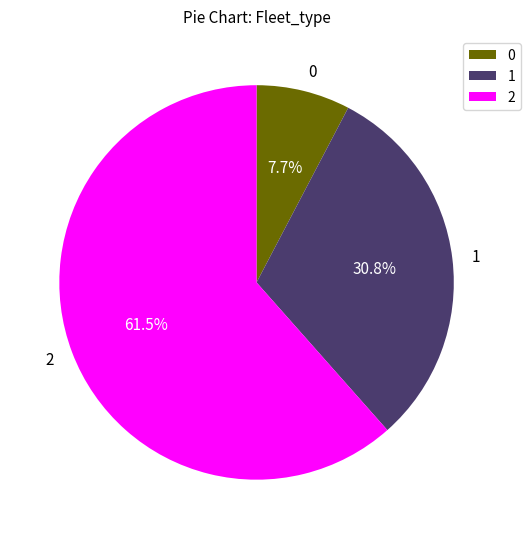

To the nearest percent, what is the difference between the 2 and 1 slice percentages?

31%